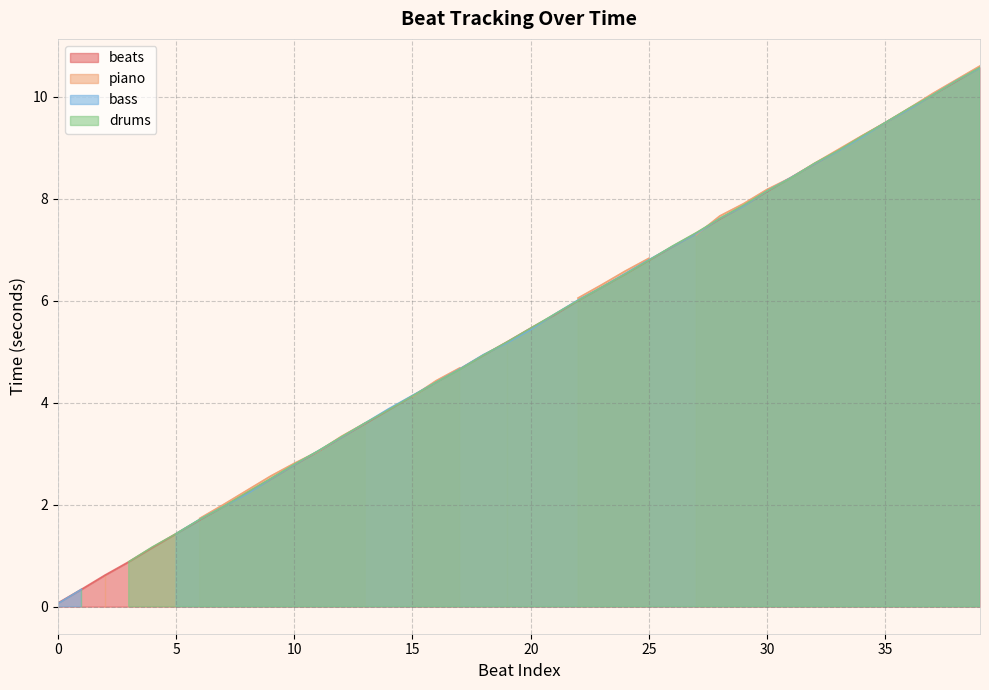

What value does the drums series have at 23?

6.3